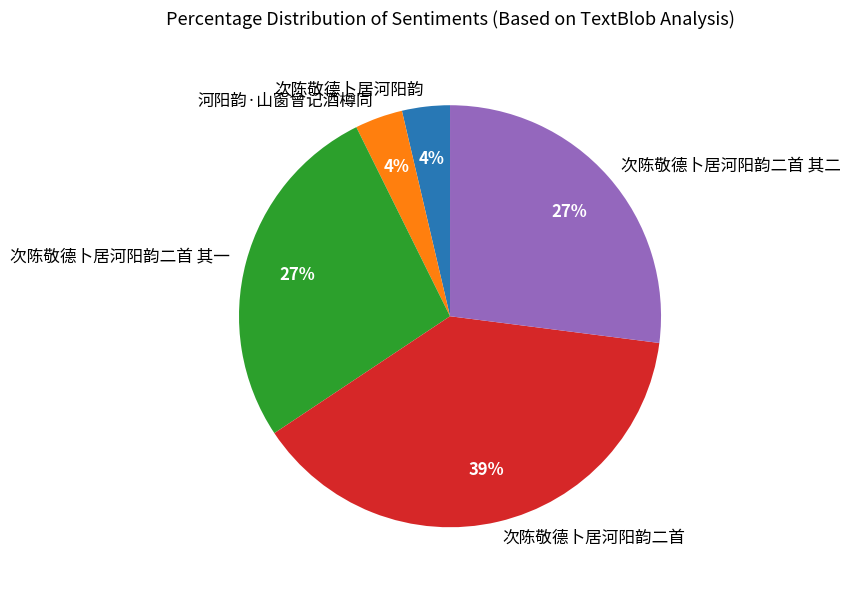

Is the sum of 次陈敬德卜居河阳韵 and 次陈敬德卜居河阳韵二首 其二 greater than half?

No